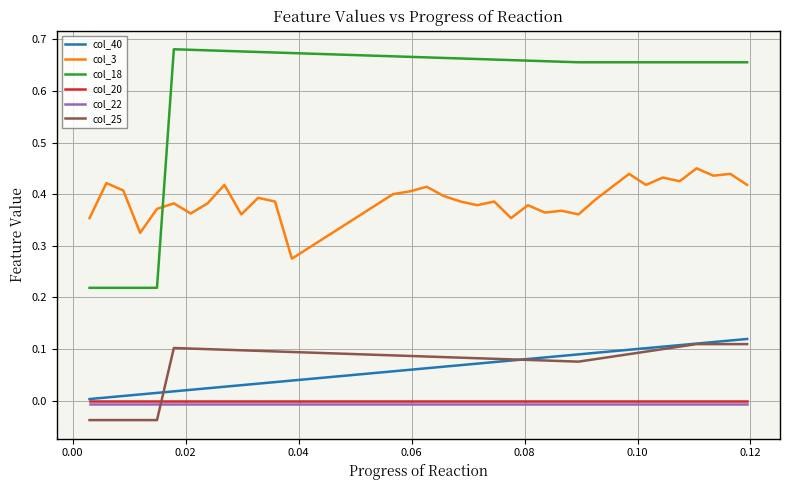

Which series has the widest spread of values?

col_18